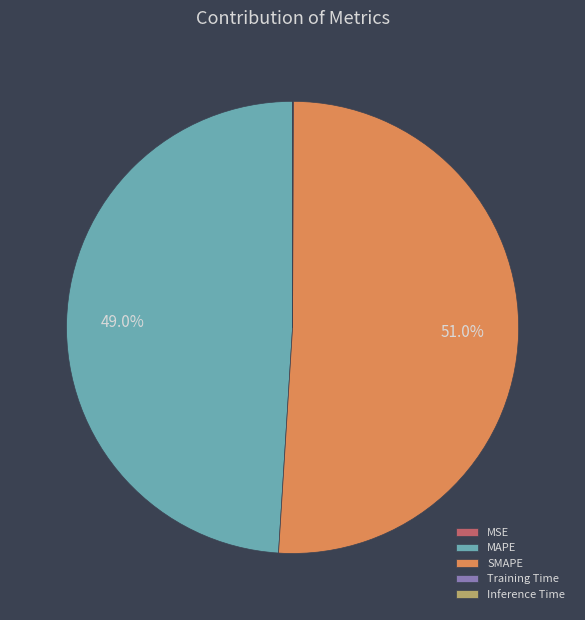

Which category accounts for the majority?

SMAPE